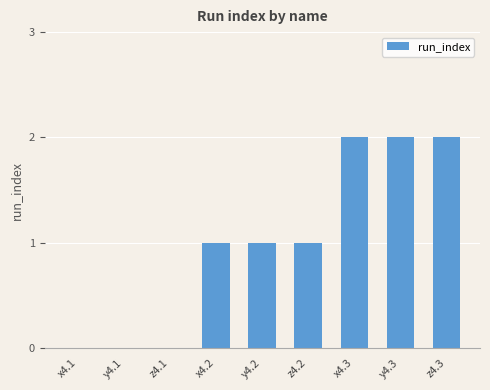

What is the change in value from x4.2 to z4.3?

+1